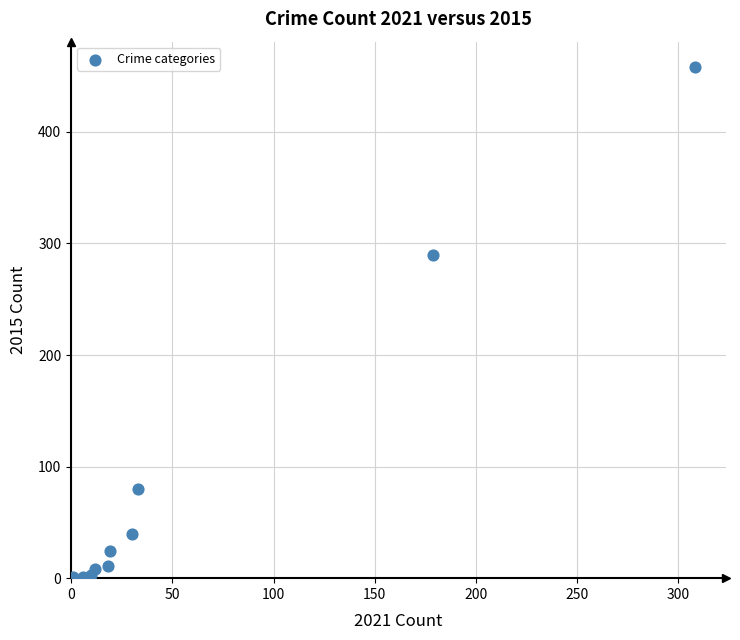

What is the range of X values (max minus min)?

307